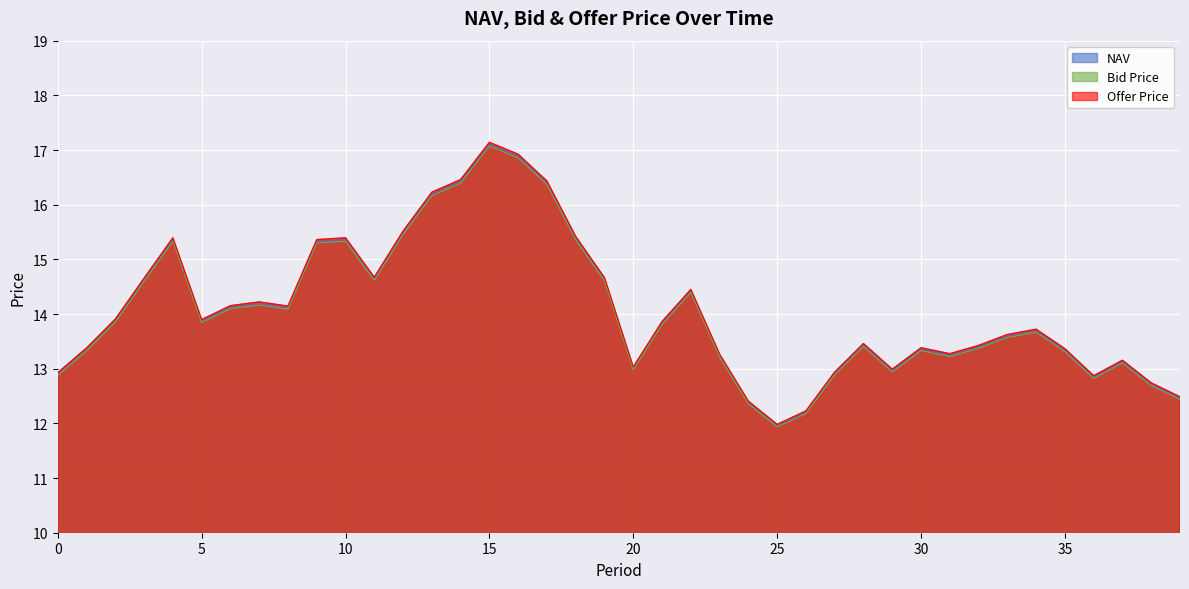

Reading left to right, extract all data points from this chart.

NAV: 12.9	13.4	13.9	14.6	15.4	13.9	14.1	14.2	14.1	15.3	15.4	14.6	15.5	16.2	16.4	17.1	16.9	16.4	15.4	14.6	13.0	13.8	14.4	13.2	12.4	12.0	12.2	12.9	13.4	13.0	13.4	13.2	13.4	13.6	13.7	13.3	12.8	13.1	12.7	12.5
Bid Price: 12.9	13.3	13.9	14.6	15.3	13.8	14.1	14.2	14.1	15.3	15.3	14.6	15.5	16.2	16.4	17.1	16.9	16.4	15.4	14.6	13.0	13.8	14.4	13.2	12.4	11.9	12.2	12.9	13.4	12.9	13.3	13.2	13.4	13.6	13.7	13.3	12.8	13.1	12.7	12.4
Offer Price: 12.9	13.4	13.9	14.7	15.4	13.9	14.2	14.2	14.1	15.4	15.4	14.7	15.5	16.2	16.5	17.1	16.9	16.4	15.4	14.7	13.0	13.9	14.5	13.3	12.4	12.0	12.2	12.9	13.5	13.0	13.4	13.3	13.4	13.6	13.7	13.4	12.9	13.2	12.7	12.5